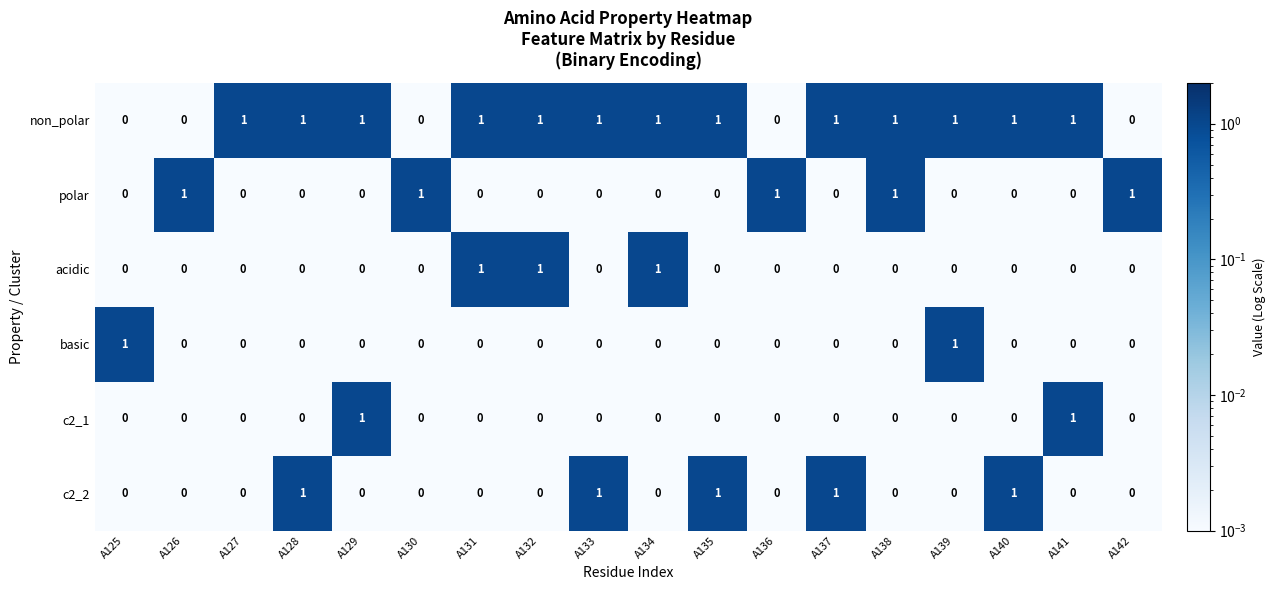

Which series has the largest total across all categories?

non_polar